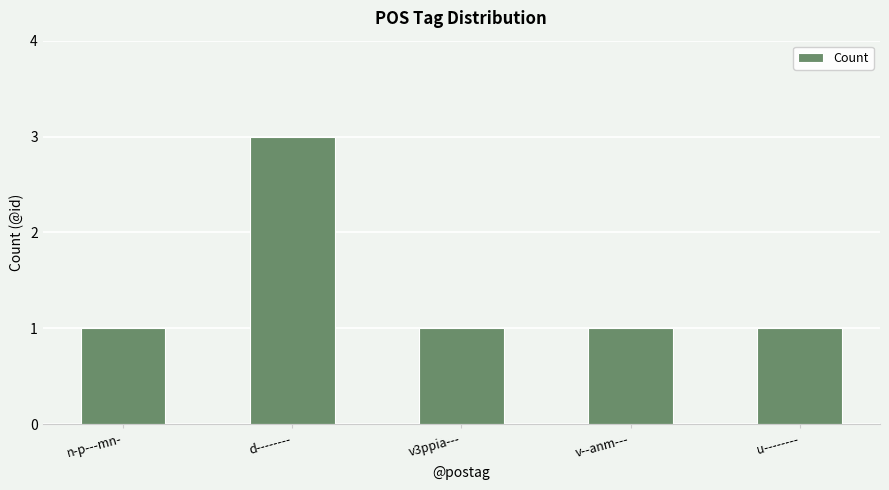

What is the label of the 4th bar from the right?

d--------